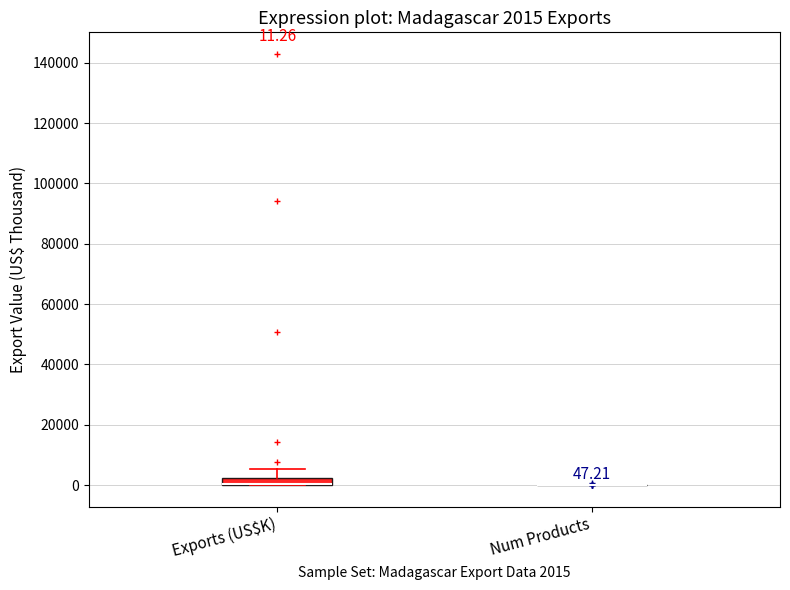

Which box is the tallest, from its lower edge to its upper edge?

Exports (US$K)